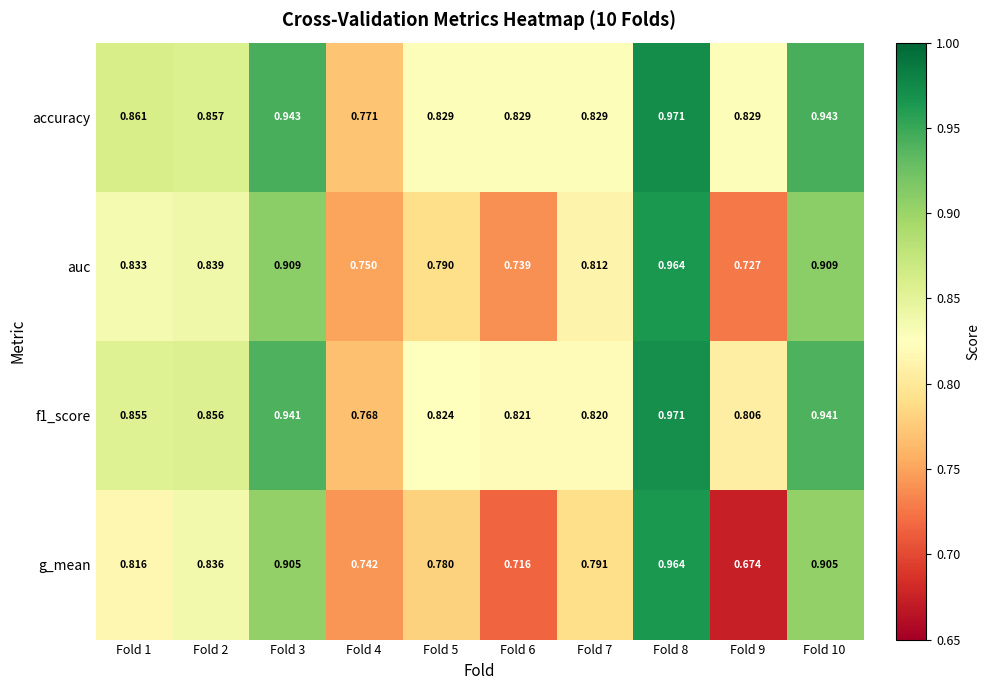

Which series has the widest spread of values?

g_mean